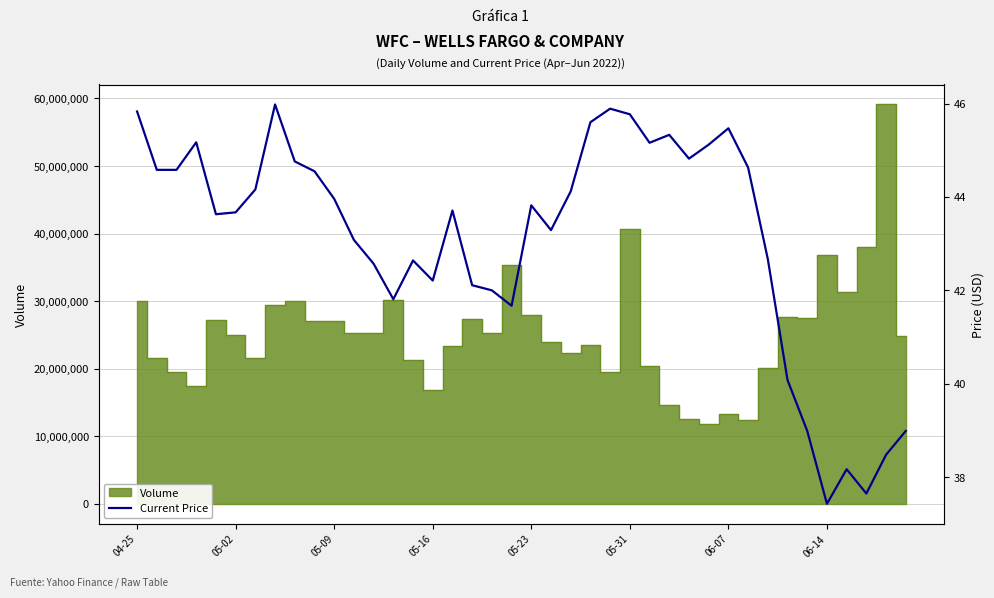

What is the sum of all values?

1724.2